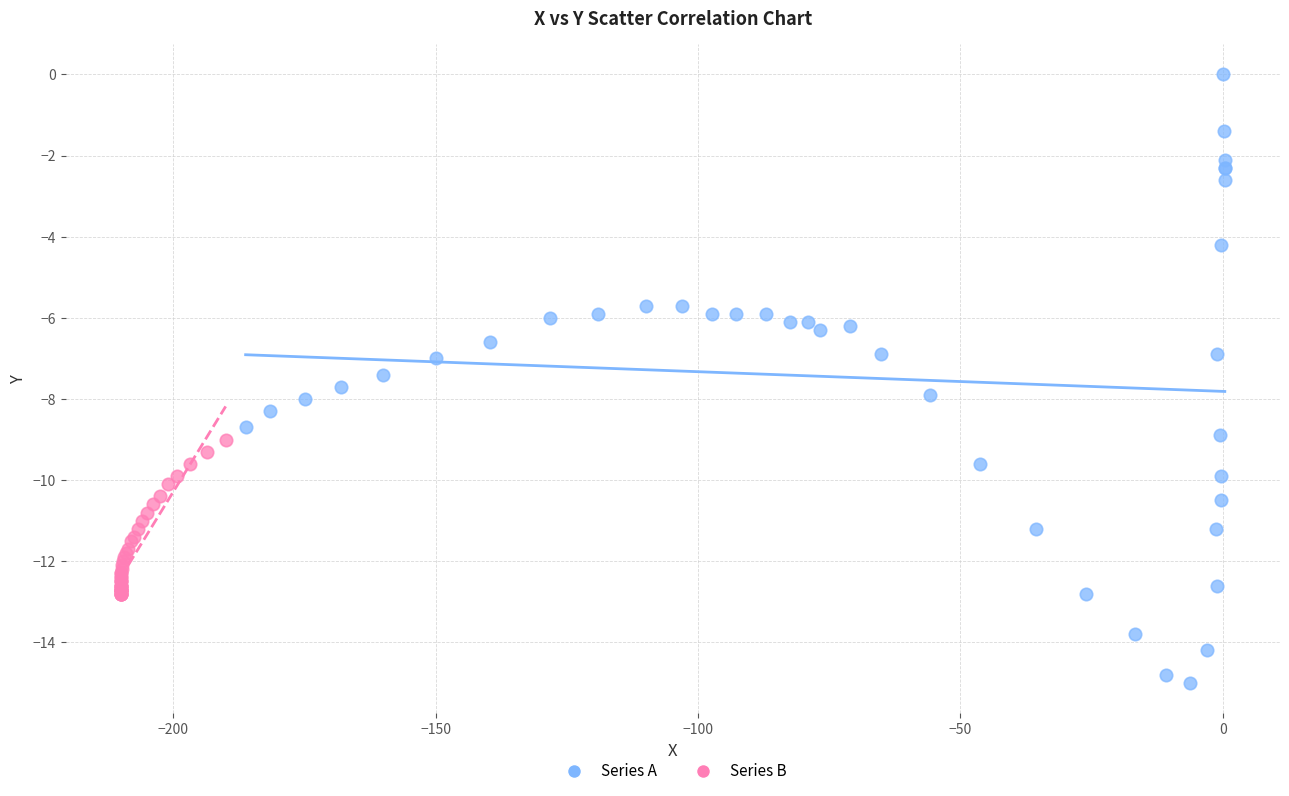

Which series has the widest spread of Y values?

Series A